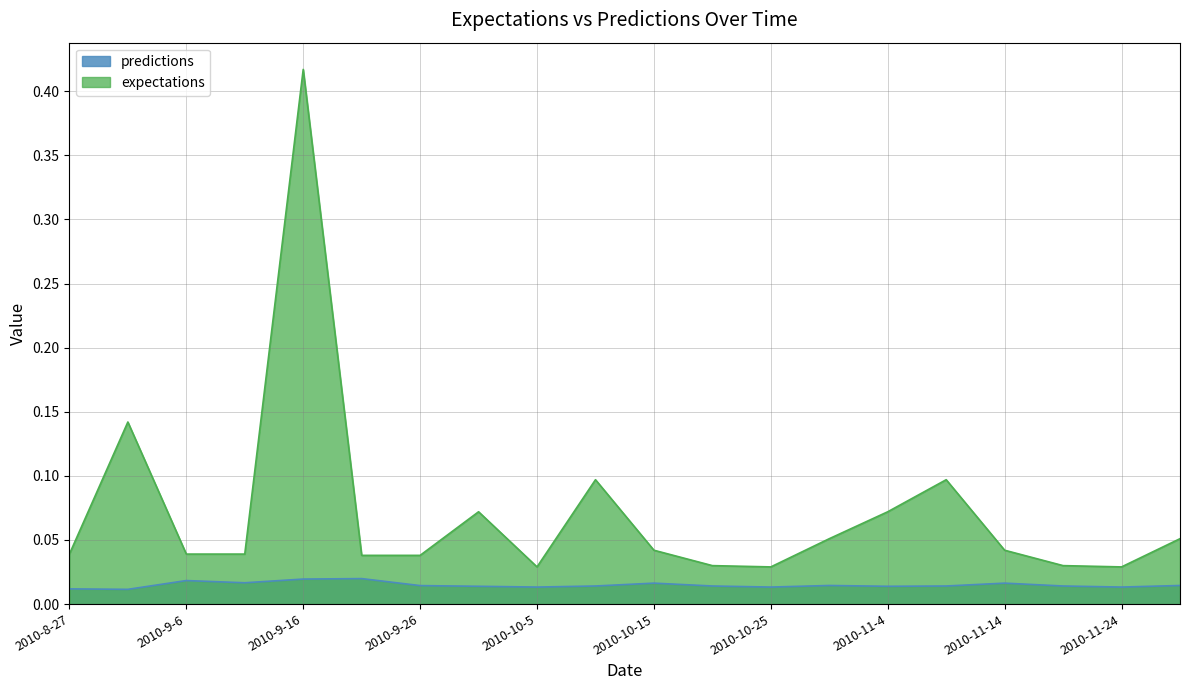

Between 2010-9-1 and 2010-9-21, which series saw the biggest shift?

expectations